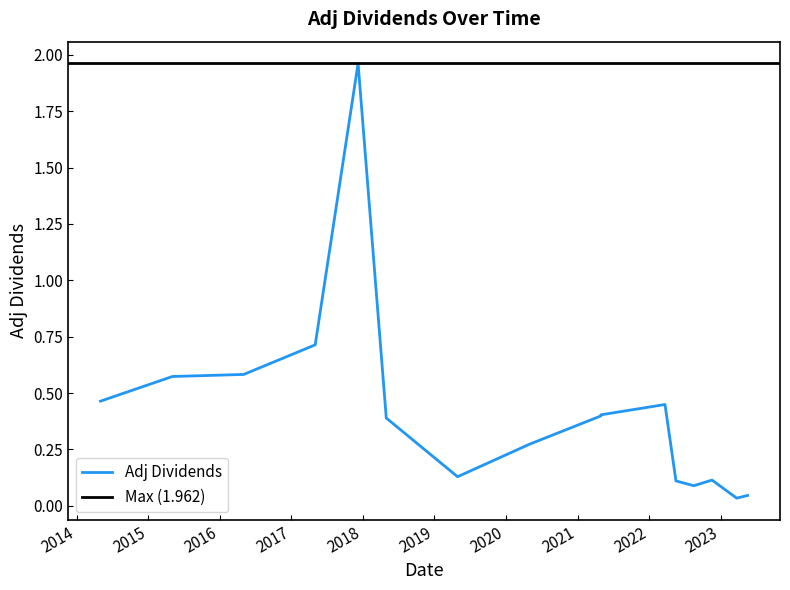

Is it true that the value at 2014-05-02 is 0.5?

True